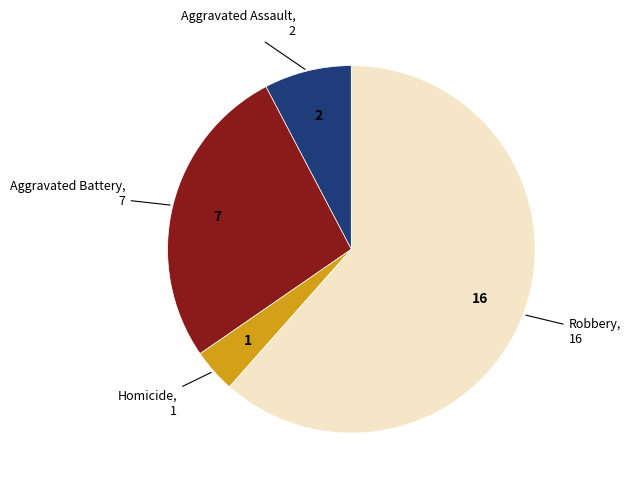

Does any single category account for the majority?

Yes